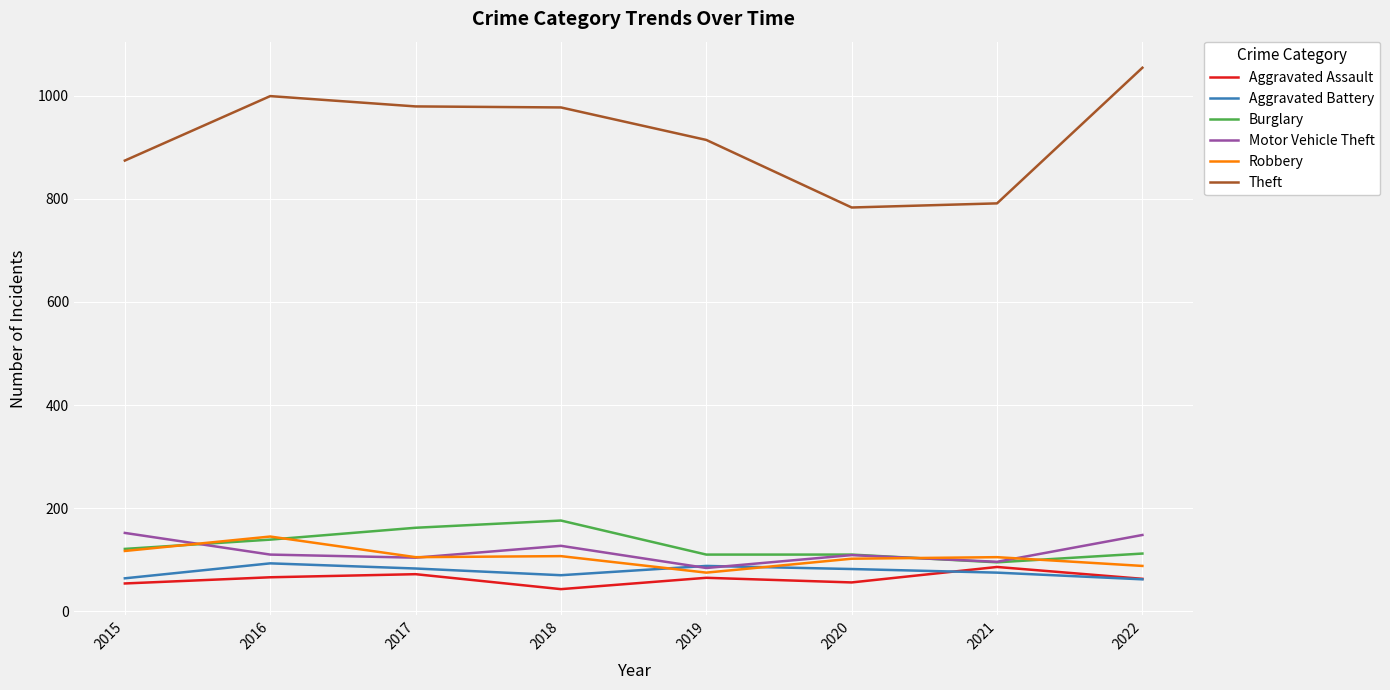

What is the minimum value for Robbery?

75